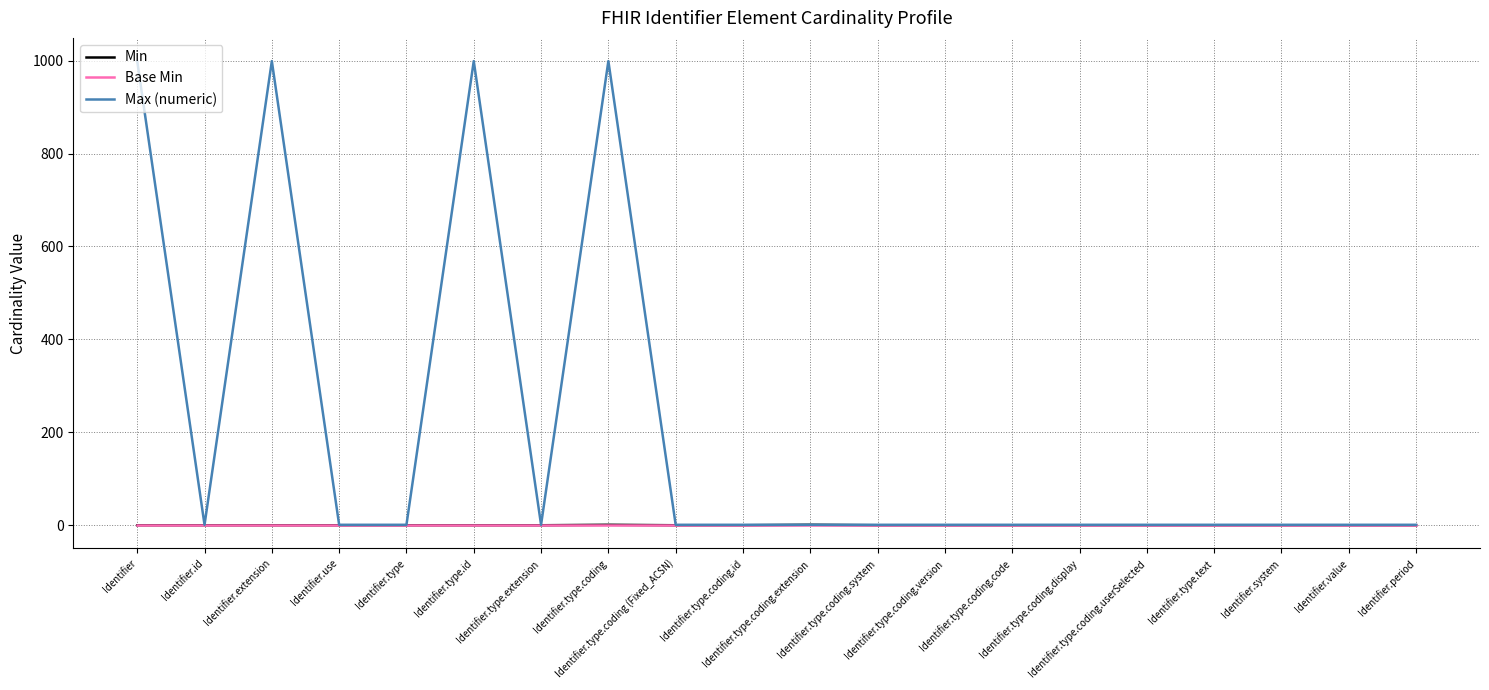

What position from the right is Identifier.extension?

18